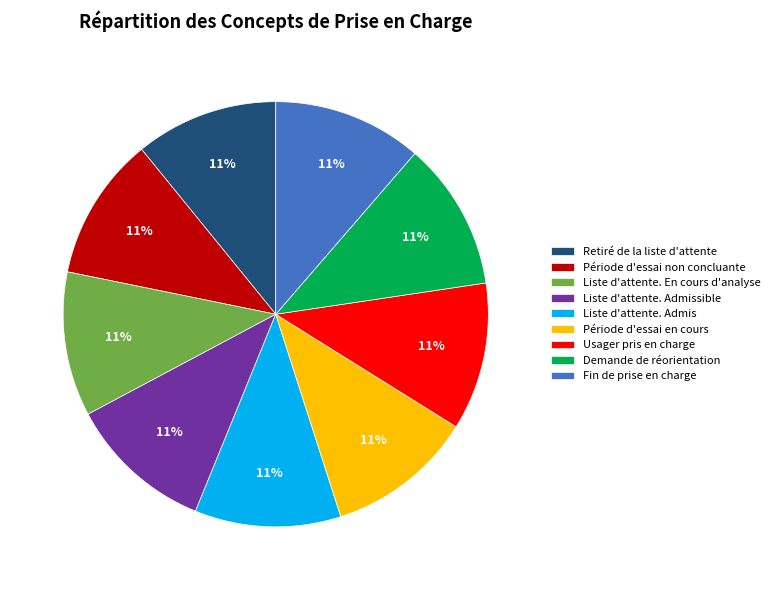

How many segments does this pie chart have?

9